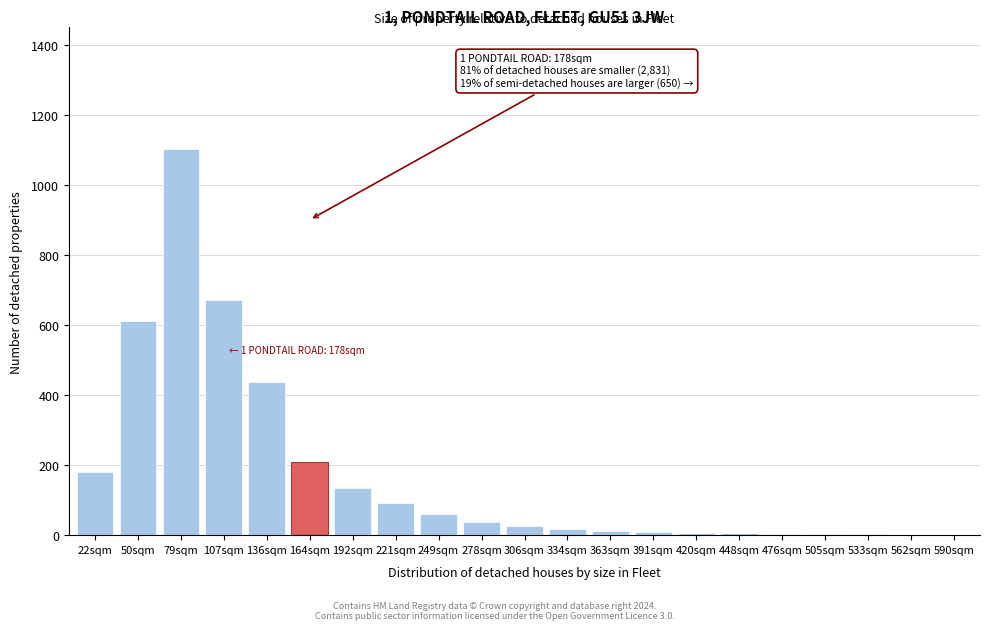

Where is the data nearest to the value 551?

50sqm